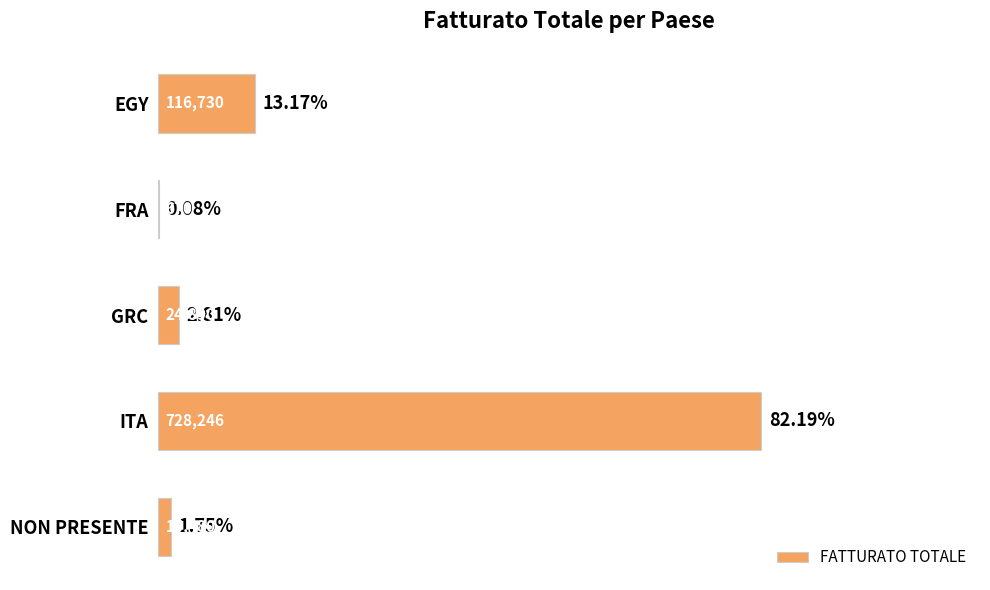

What is the sum of the values at ITA and EGY?

844976